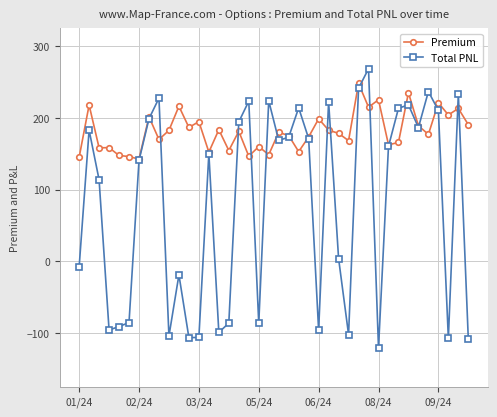

What is the value of the Premium point at the 5th from the left?

147.7